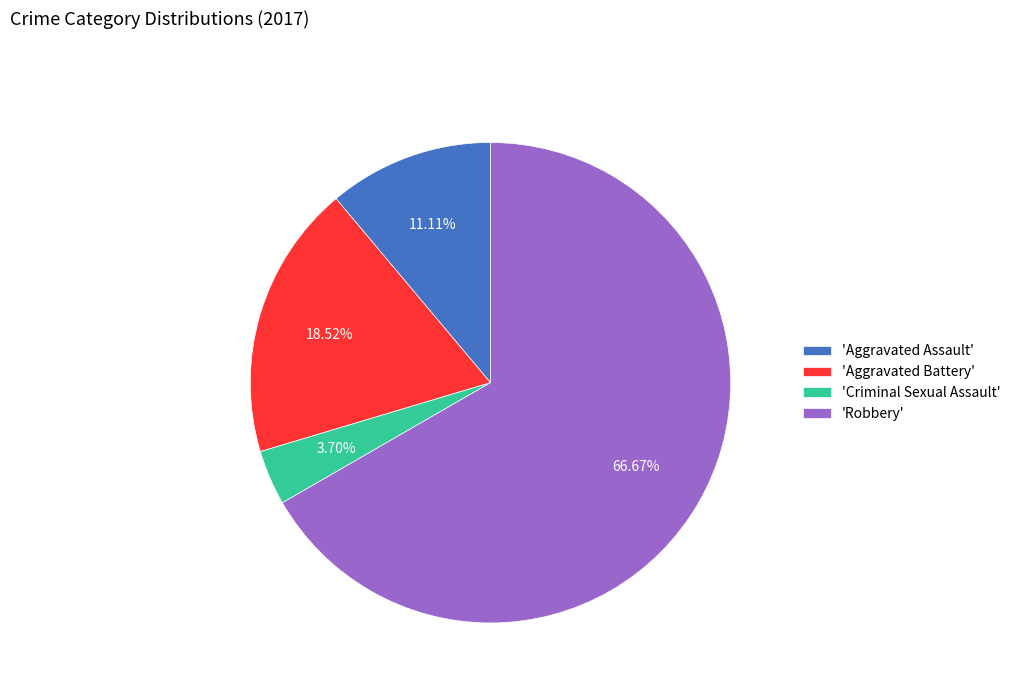

Which category has the smallest portion of the pie?

'Criminal Sexual Assault'